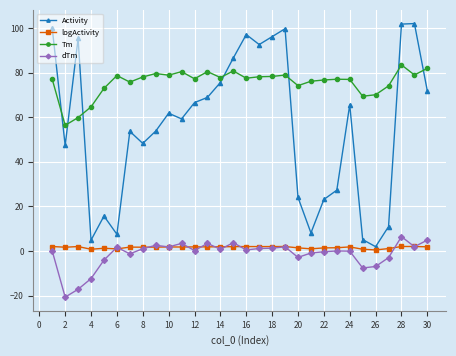

How many series are shown in this chart?

4